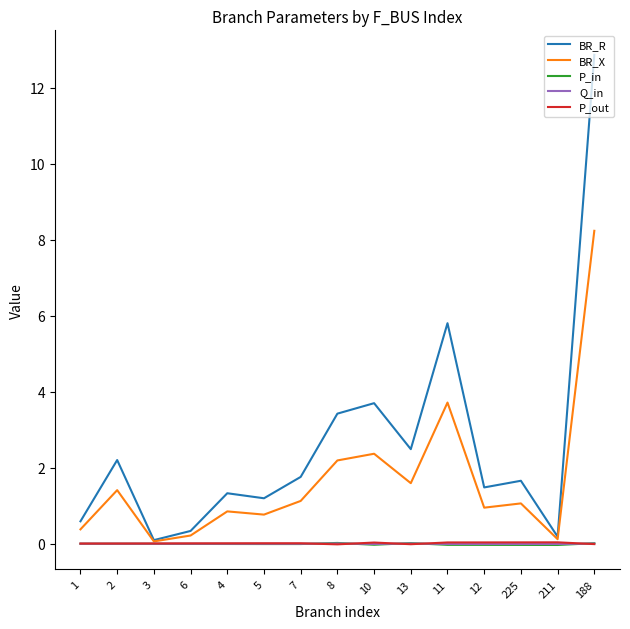

Which series has the largest range (max minus min)?

BR_R